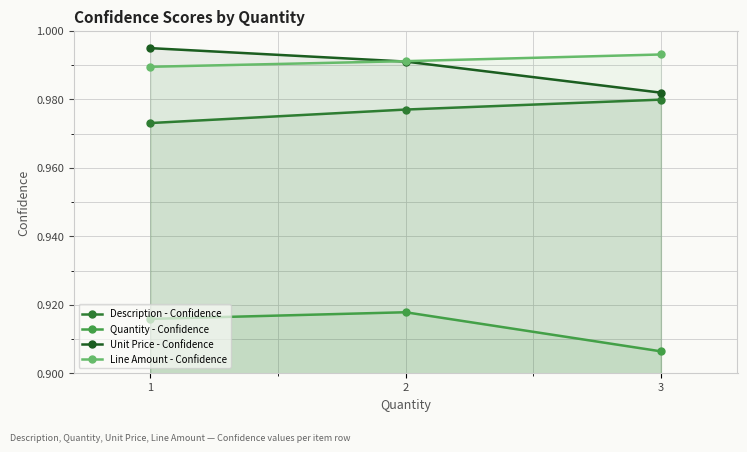

How many distinct data groups are displayed?

4